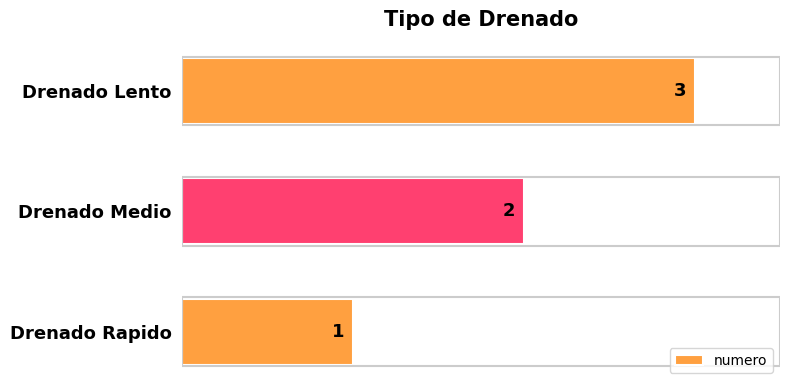

What is the change in value from Drenado Rapido to Drenado Medio?

+1